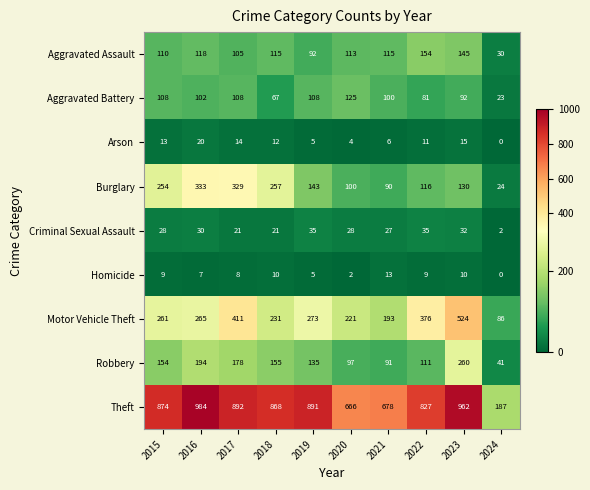

What is the approximate value of Aggravated Battery at 2024, to the nearest 5?

25